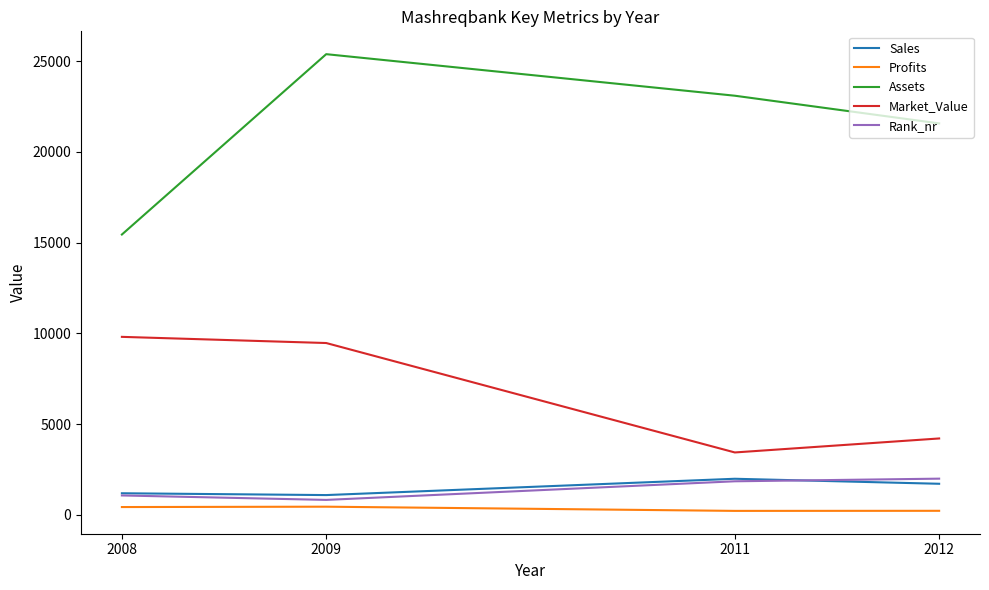

At which category is the sum across all series the highest?

2009